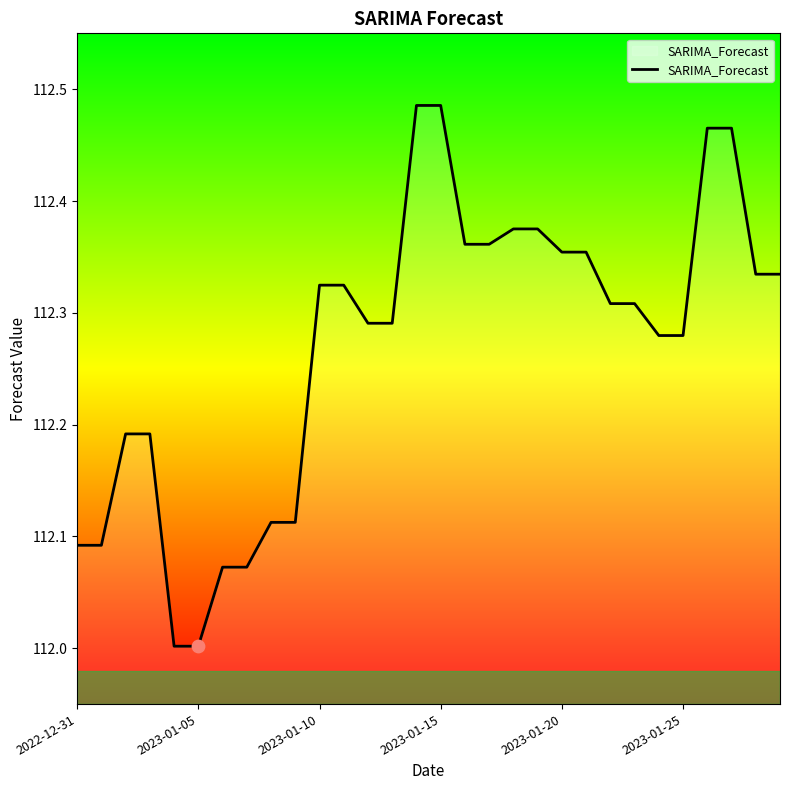

What is the minimum value shown in the chart?

112.0